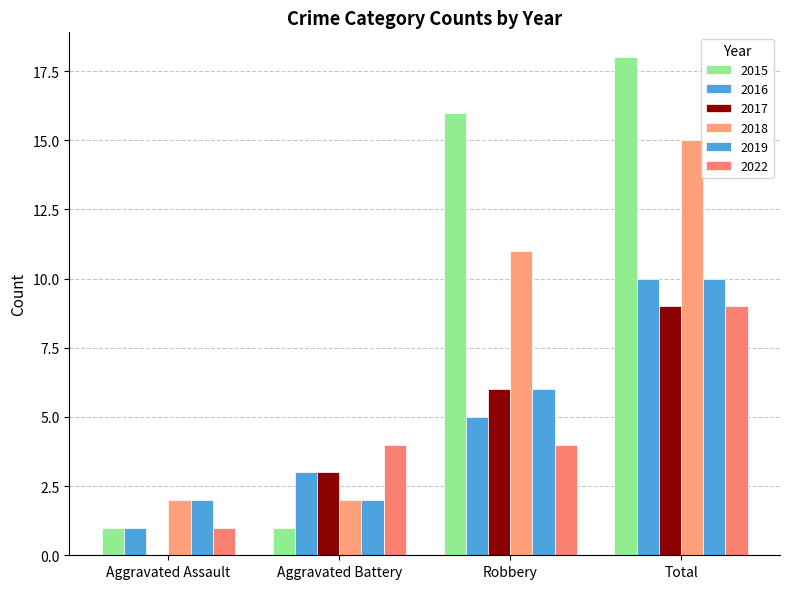

Which series has the largest total across all categories?

2015